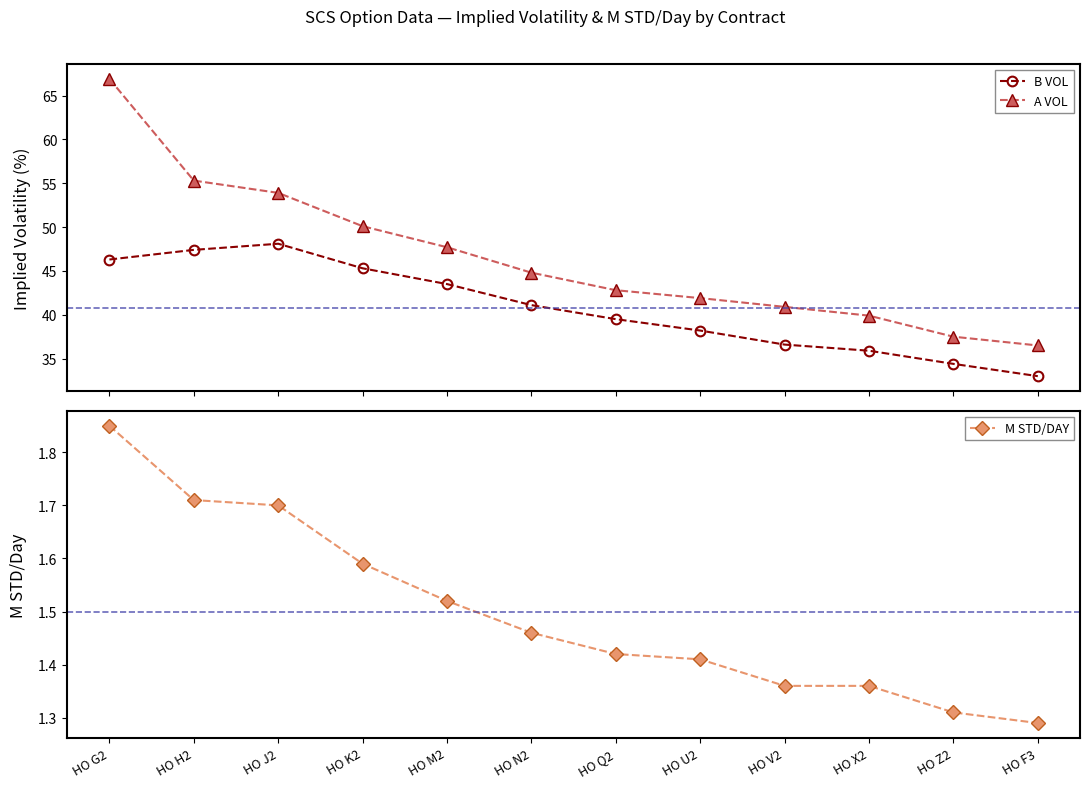

What is the label of the 3rd point from the right?

HO X2